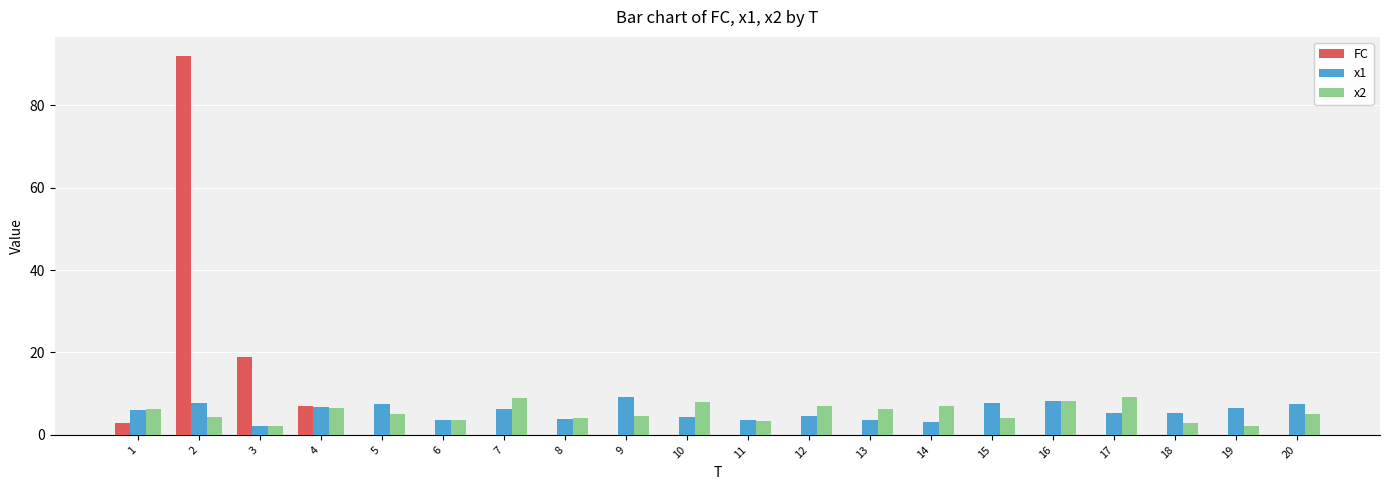

How many series are shown in this chart?

3